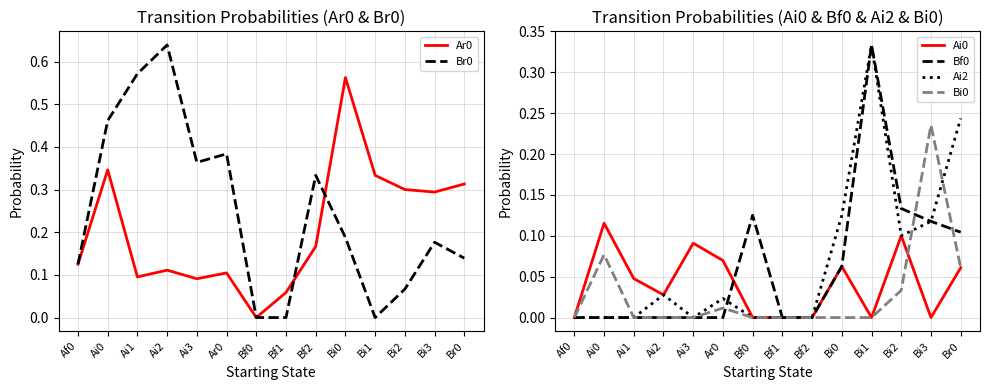

Which series changed the most between Ai0 and Bf1?

Br0